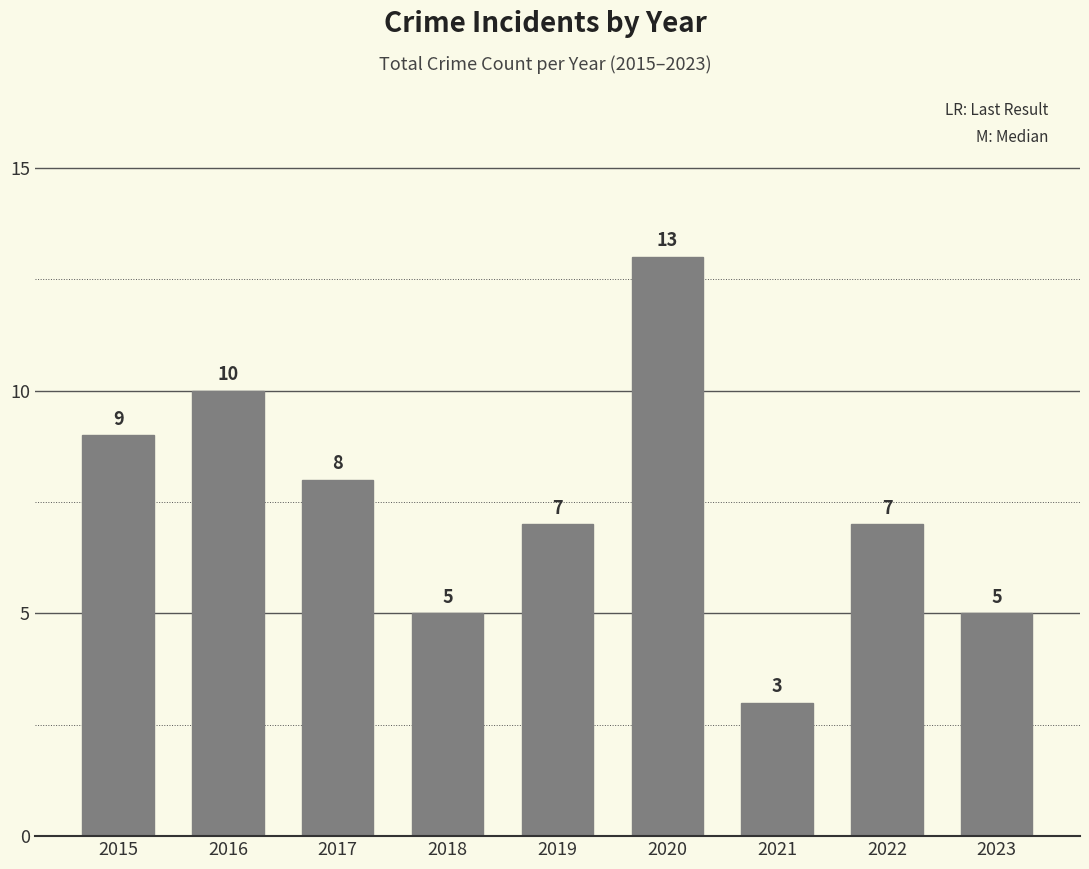

Between 2022 and 2020, which is larger?

2020